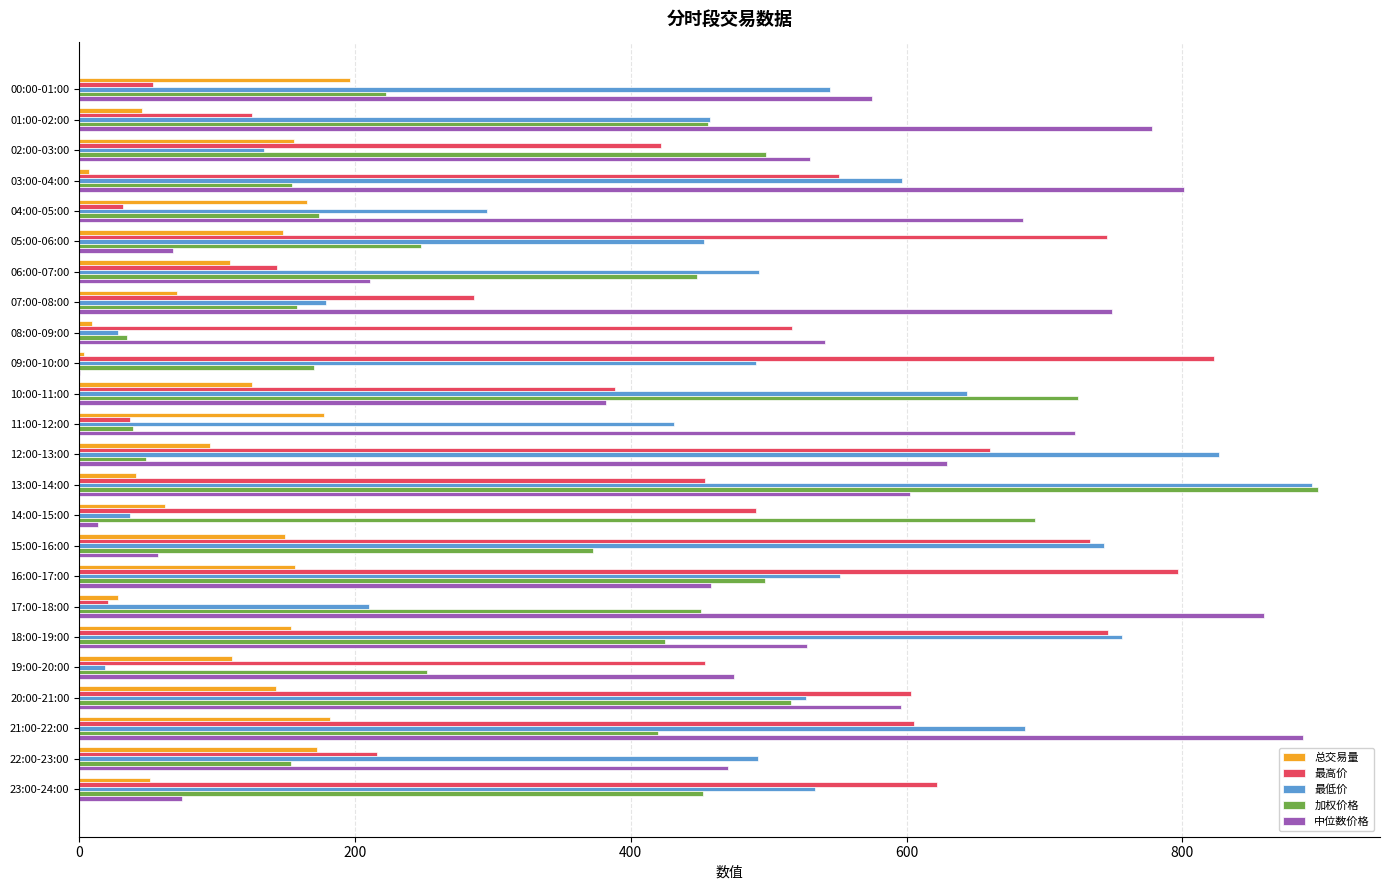

What is the greatest value displayed?

898.4